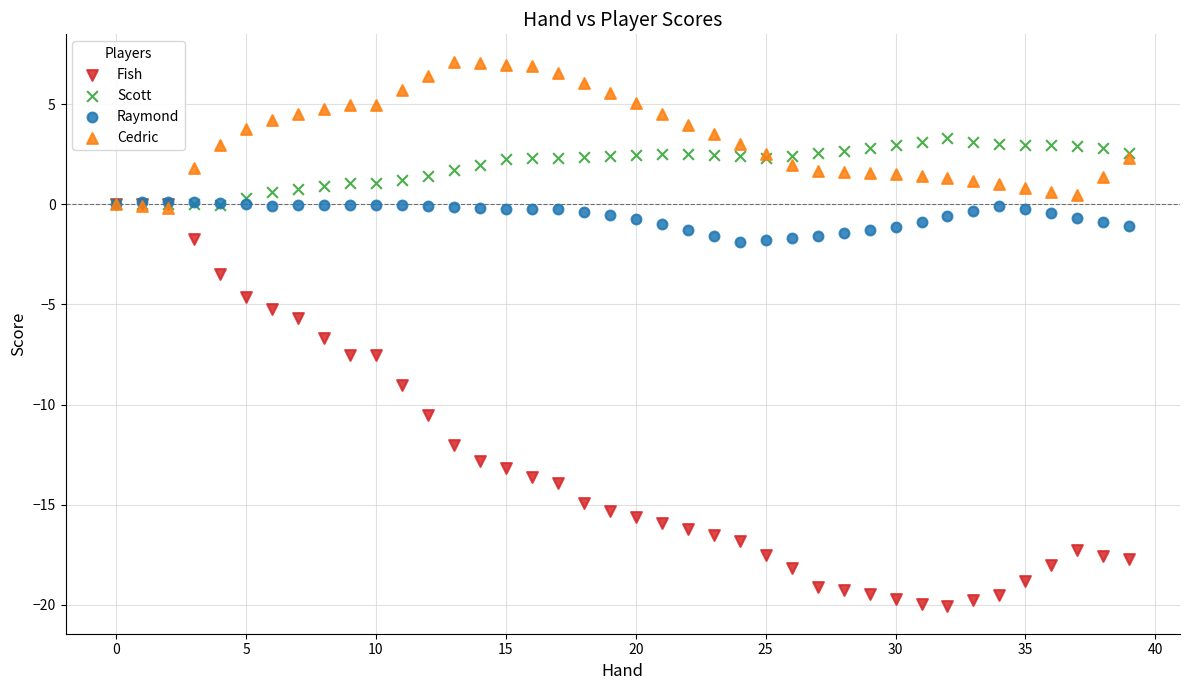

Which series reaches the maximum Y coordinate?

Cedric